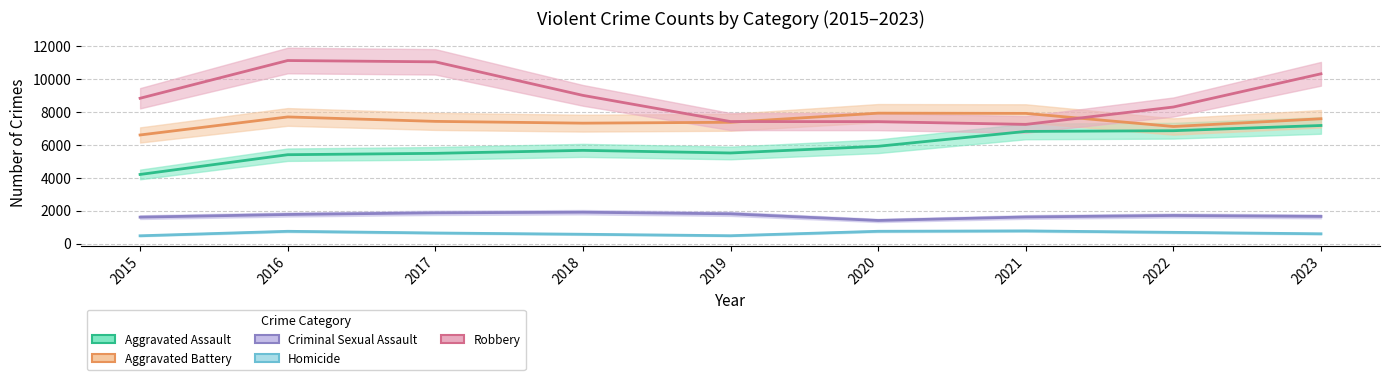

Rank the categories by Homicide value from highest to lowest.

2021, 2020, 2016, 2022, 2017, 2023, 2018, 2019, 2015